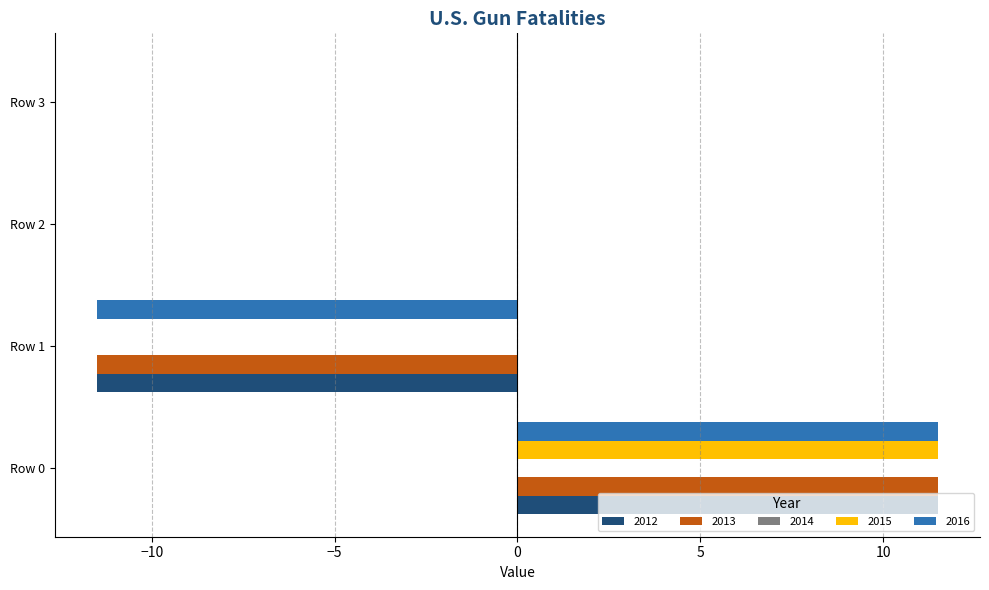

Which series has the largest total across all categories?

2015